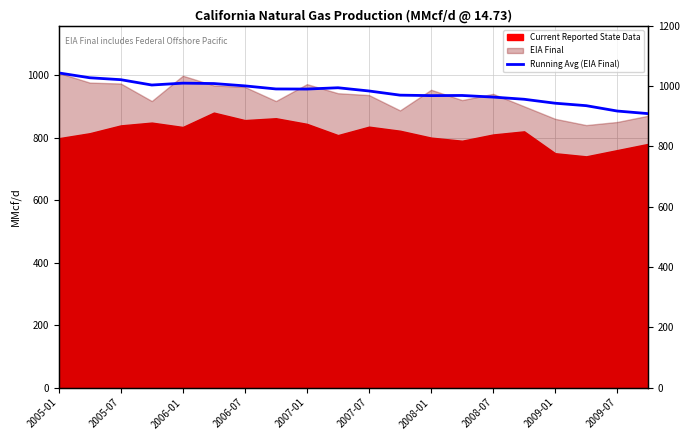

Reading left to right, what are all the values shown in this chart?

1007.0	991.5	985.3	968.2	974.2	973.0	965.5	955.7	955.3	959.5	949.2	935.8	934.3	934.8	929.7	922.7	910.0	902.2	885.0	876.7